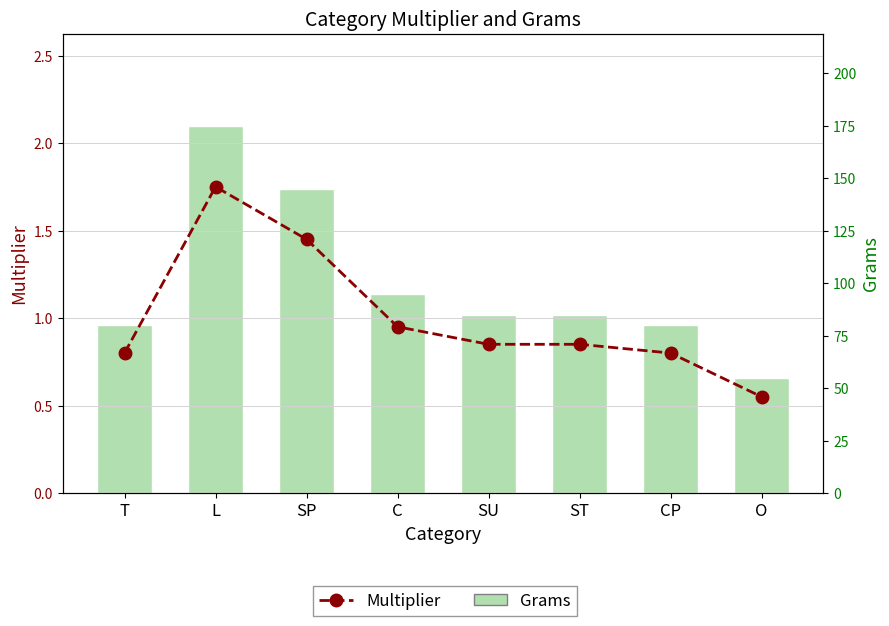

Which series has the largest range (max minus min)?

Grams